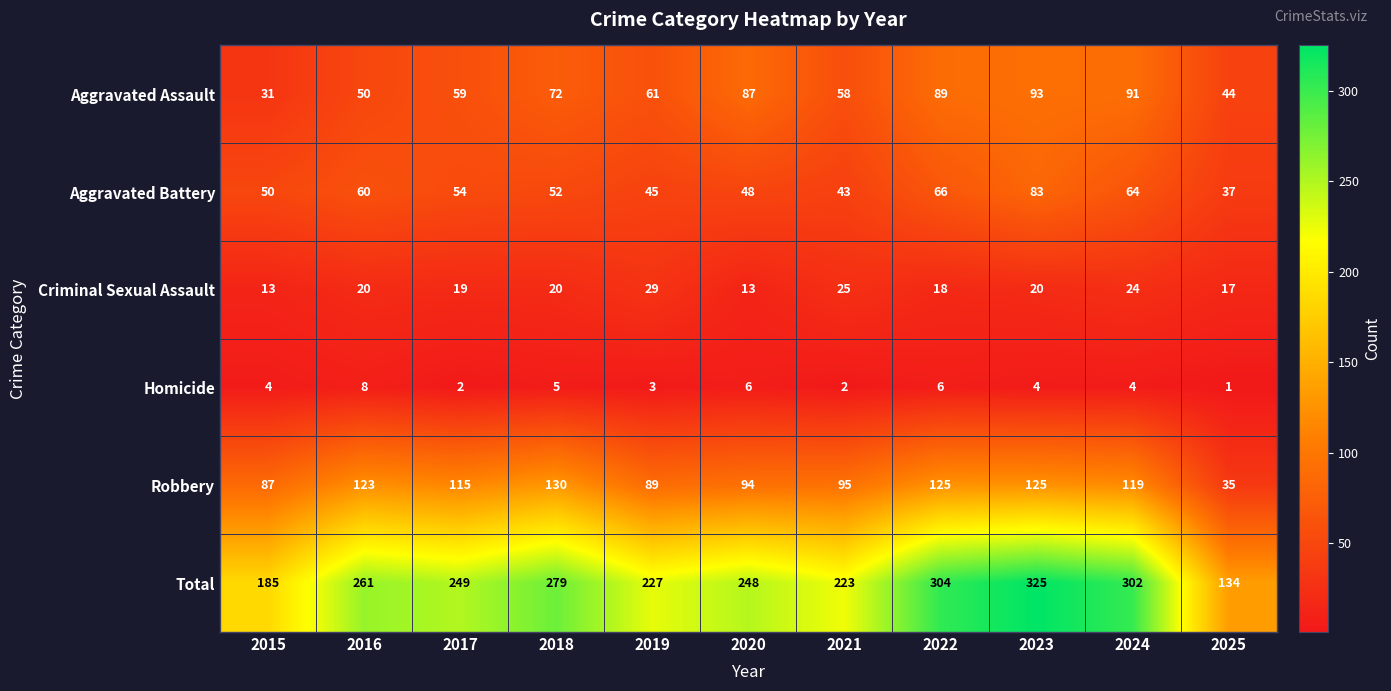

What is the minimum value shown in the chart?

1